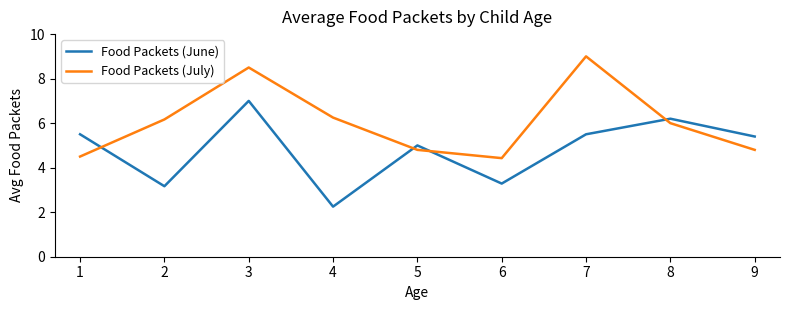

How many values in the Food Packets (July) series are below 6?

4